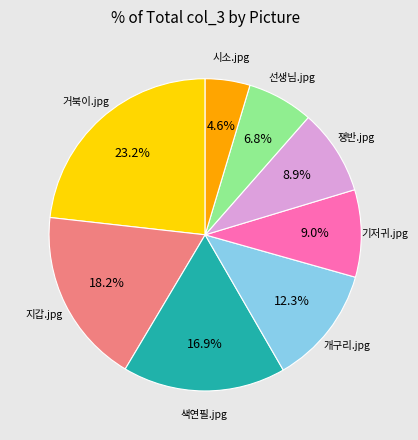

Is there a majority slice in this chart?

No